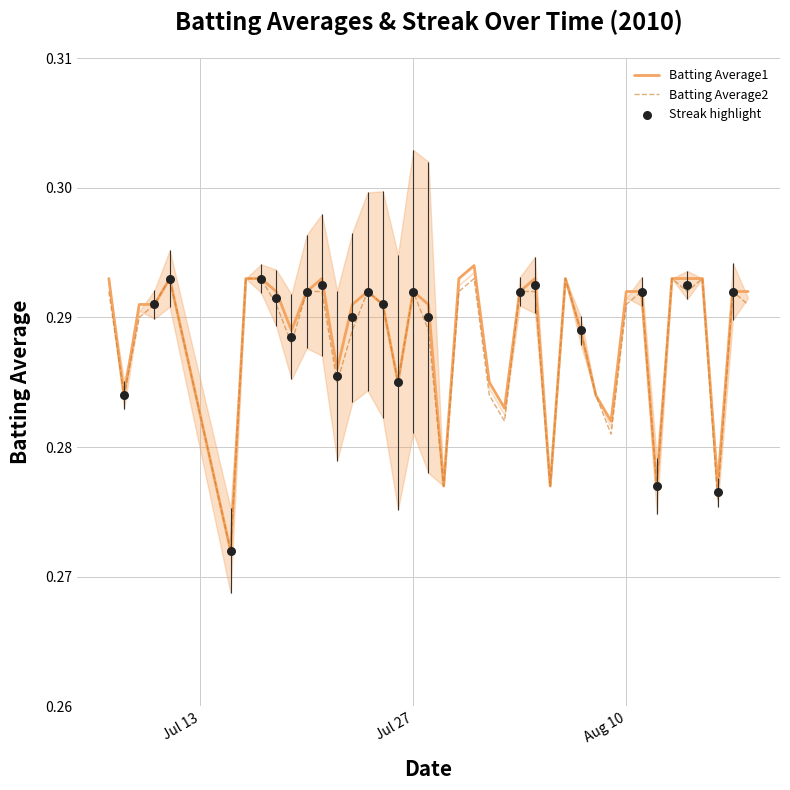

Which series contains the lowest Y value?

Batting Average1